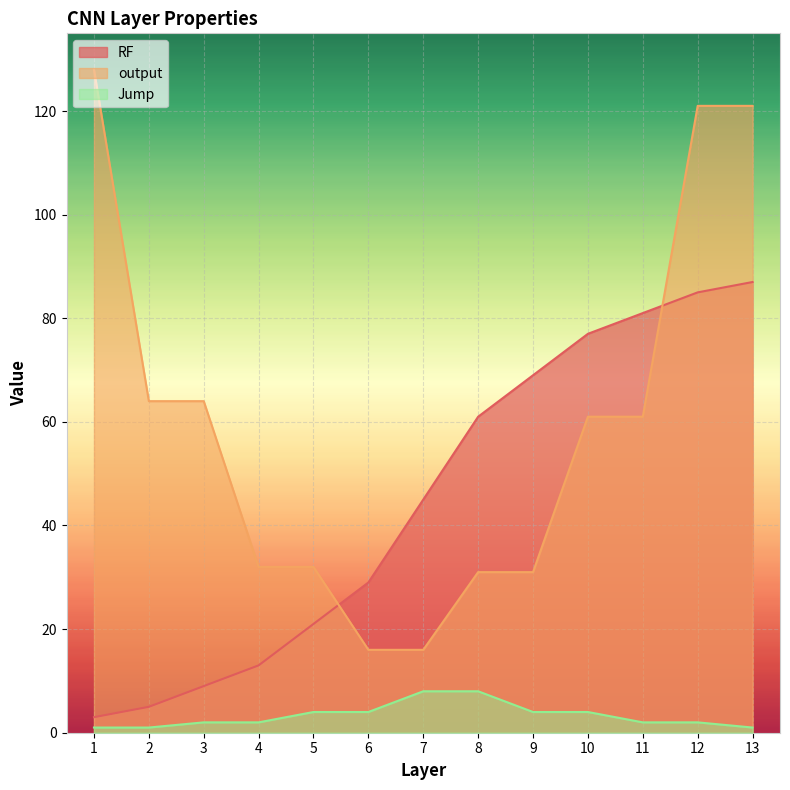

List the series in order of their overall mean, highest first.

output, RF, Jump